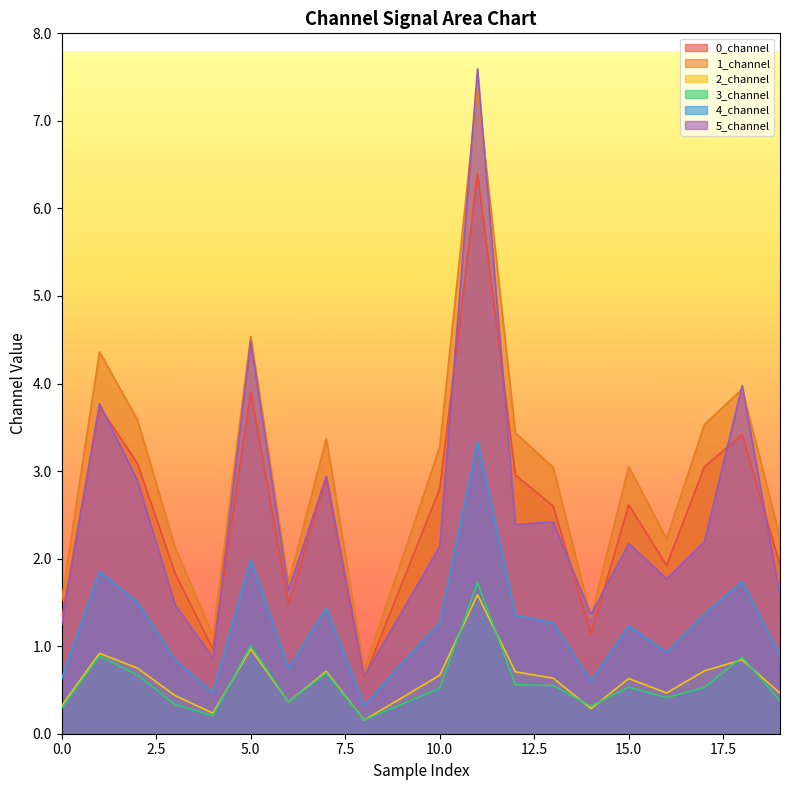

What is the average value of the 2_channel series?

0.6